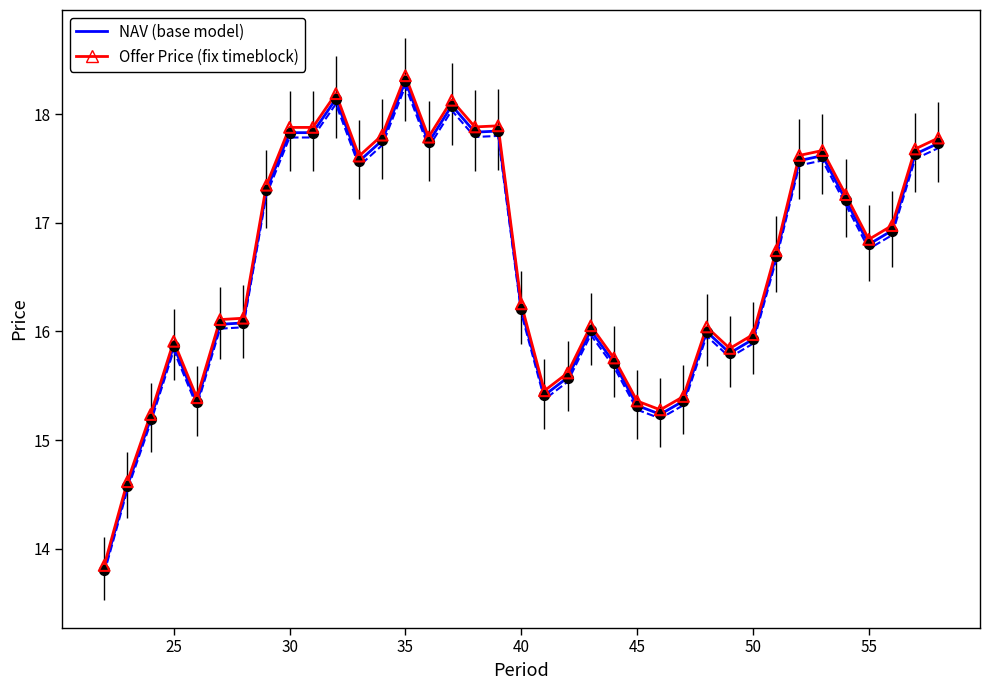

What is the greatest value displayed?

18.4